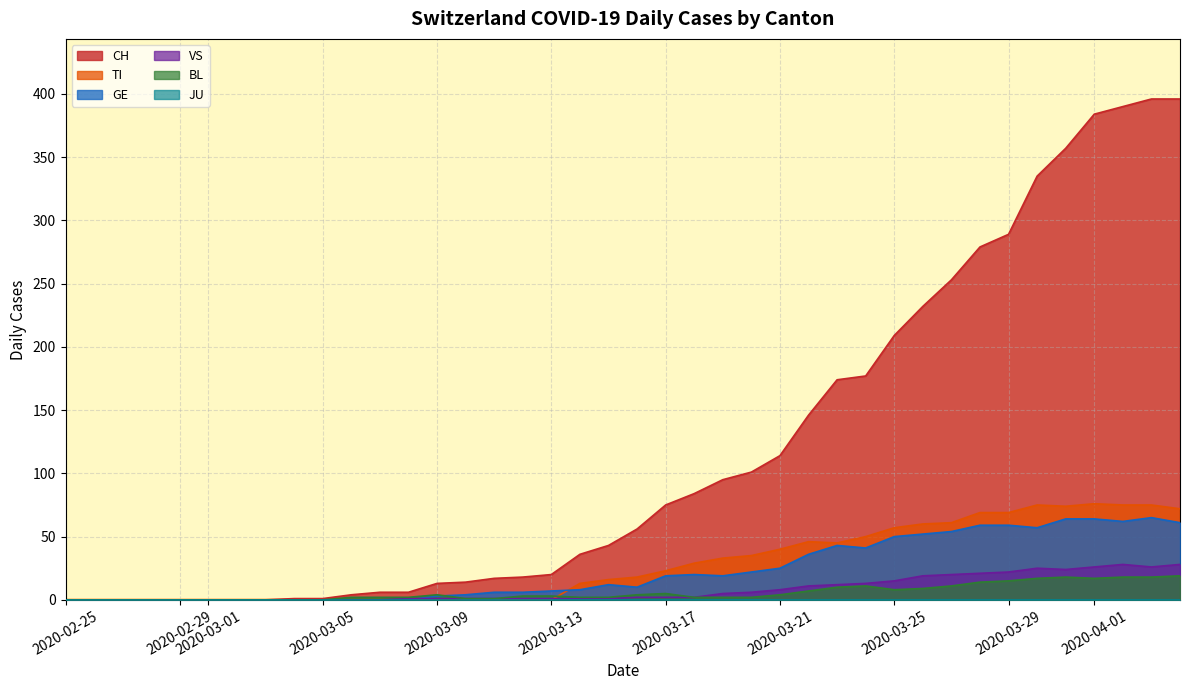

Rank the series at 2020-02-25 from lowest to highest value.

CH, TI, GE, VS, BL, JU